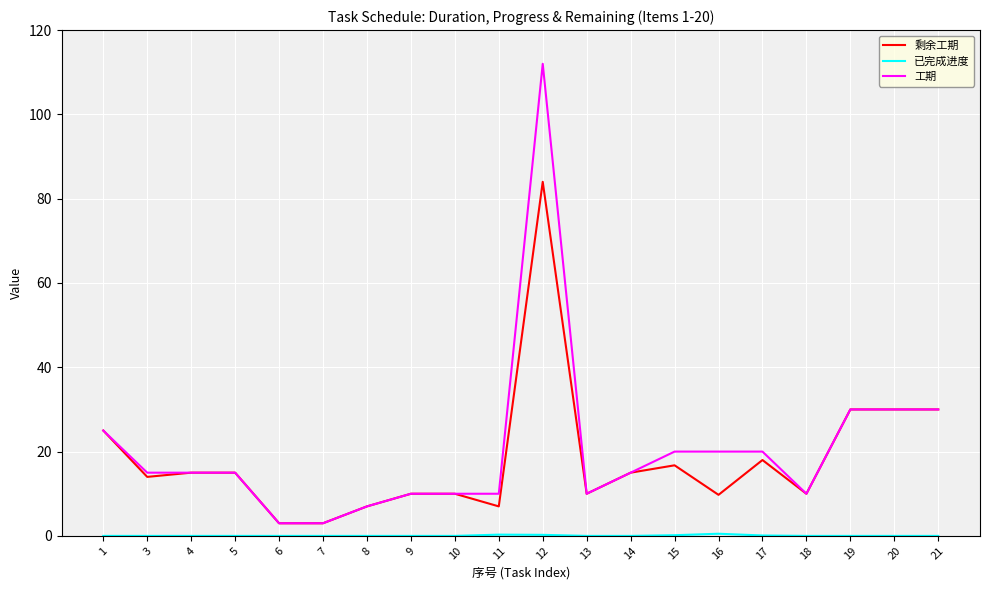

At which label does 剩余工期 reach its peak?

12